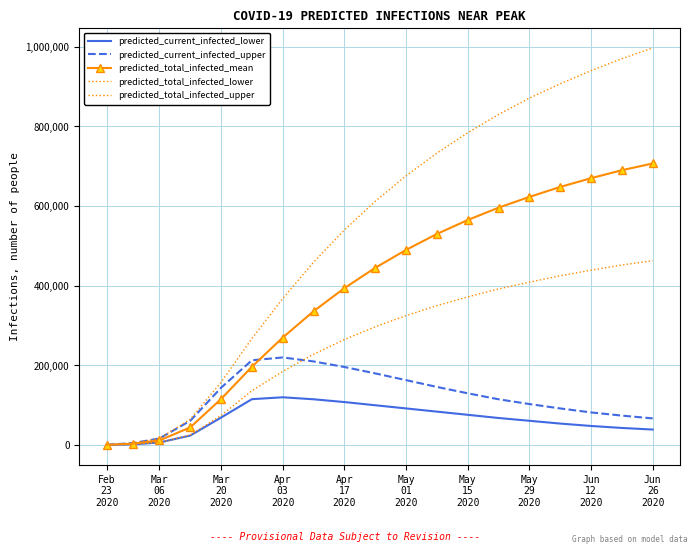

Rank the series by their maximum value, from highest to lowest.

predicted_total_infected_upper, predicted_total_infected_mean, predicted_total_infected_lower, predicted_current_infected_upper, predicted_current_infected_lower